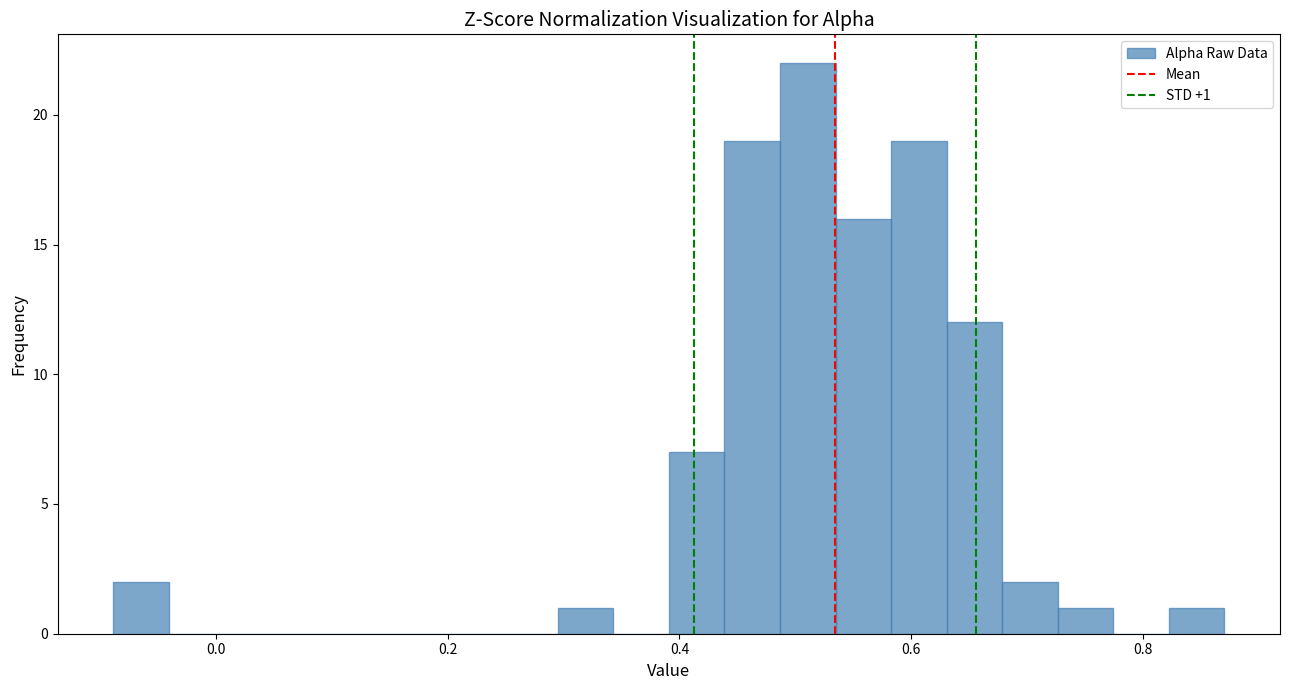

Read against the x-axis, roughly where is the centre of the tallest bar?

0.52